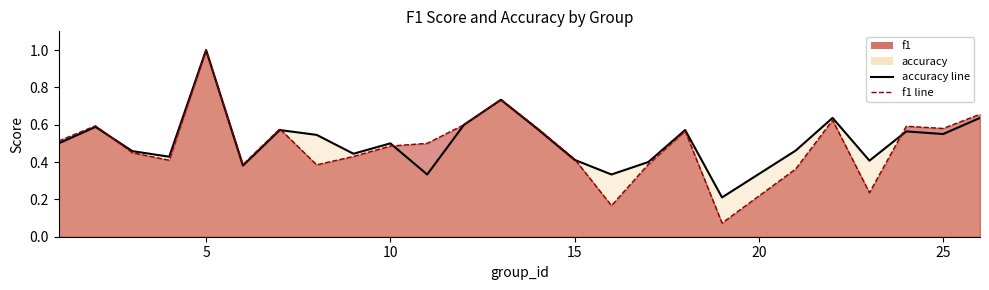

List the series in order of their peak value, highest first.

accuracy line, f1 line